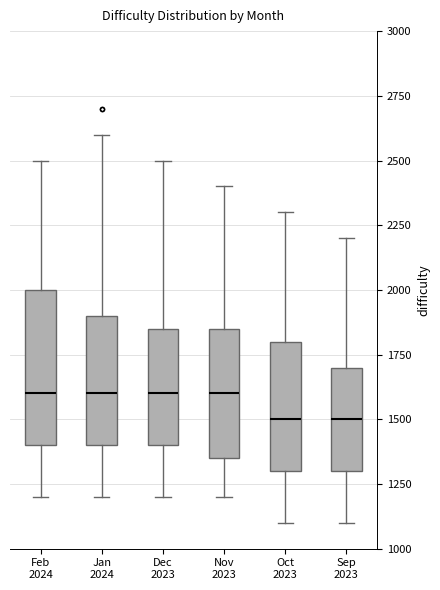

Reading left to right, transcribe this box plot: for each box, give where its median line is, the range the box spans, and where its two whiskers end, as read against the y-axis. The values are not printed on the chart, so give them approximately, as read against the axis.

Feb 2024: median 1600, box 1400 to 2000, whiskers 1200 to 2500
Jan 2024: median 1600, box 1400 to 1900, whiskers 1200 to 2600
Dec 2023: median 1600, box 1400 to 1850, whiskers 1200 to 2500
Nov 2023: median 1600, box 1350 to 1850, whiskers 1200 to 2400
Oct 2023: median 1500, box 1300 to 1800, whiskers 1100 to 2300
Sep 2023: median 1500, box 1300 to 1700, whiskers 1100 to 2200